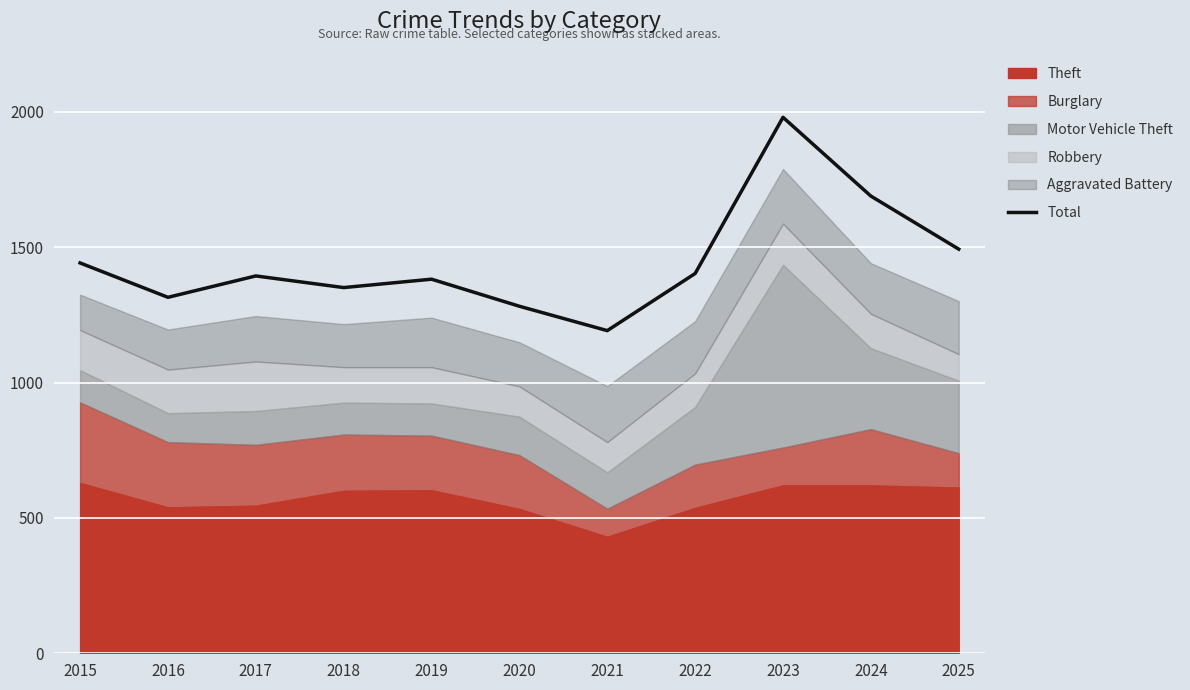

Reading left to right, list all the values displayed in this chart.

1442	1315	1394	1351	1382	1282	1192	1403	1980	1689	1493